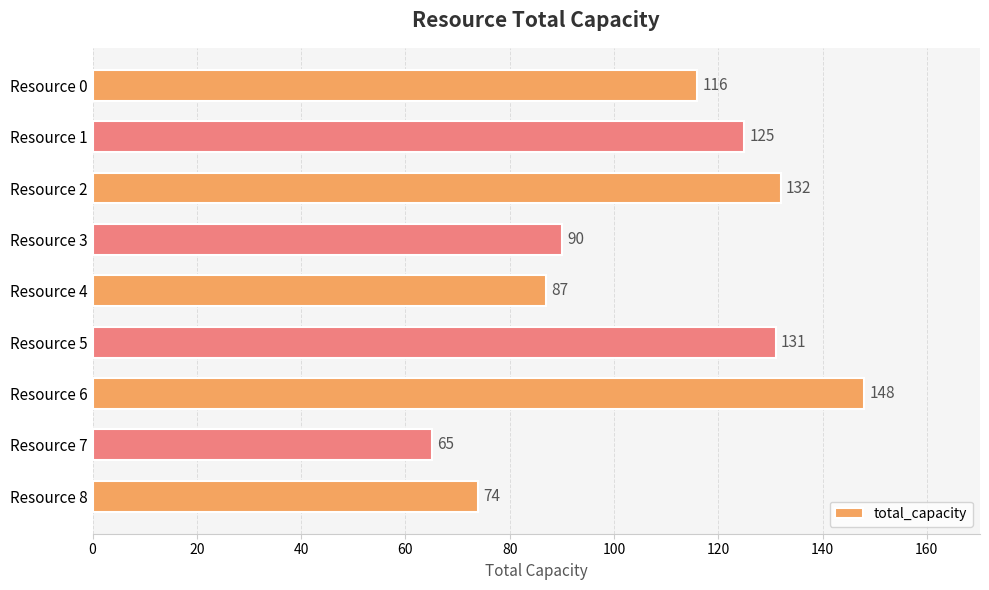

The value at Resource 3 is 90. True or false?

True